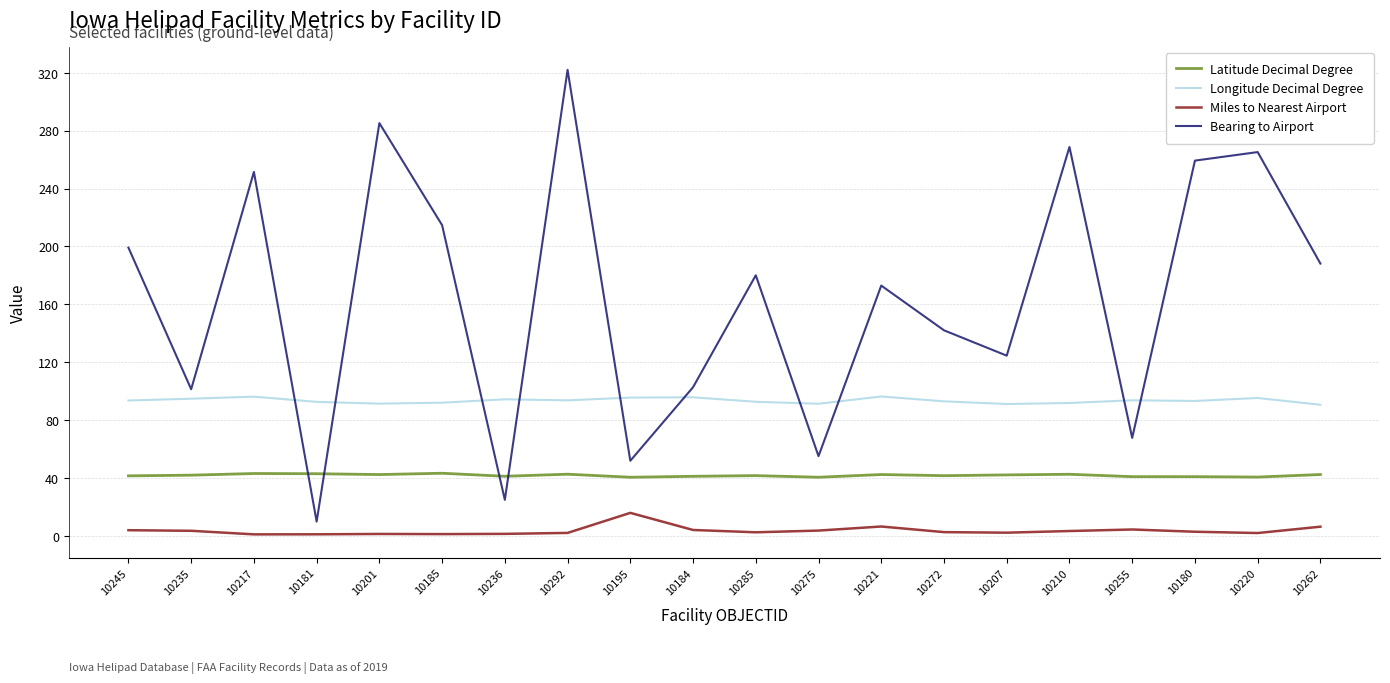

What is the greatest value displayed?

322.0